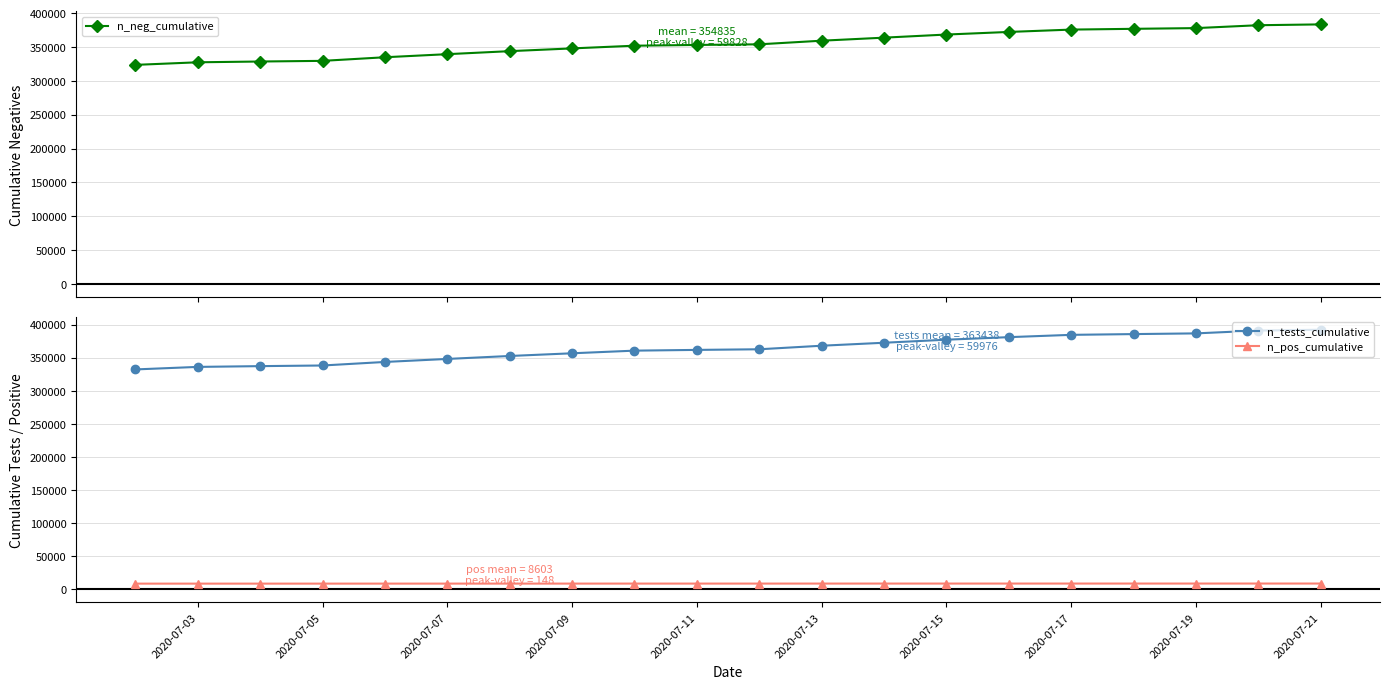

What is the maximum value for n_pos_cumulative?

8675